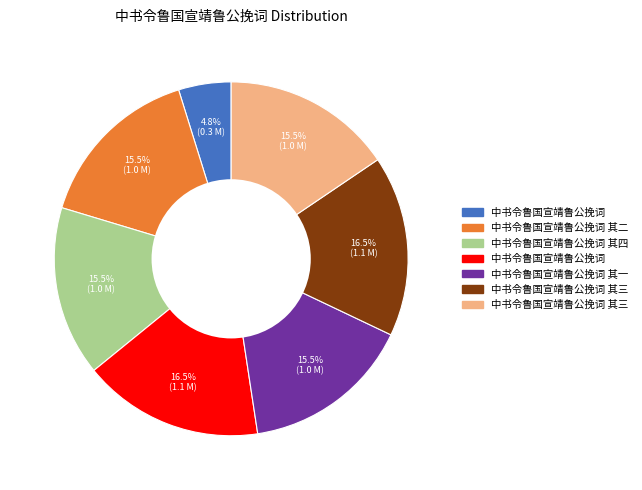

Does any single category account for the majority?

No